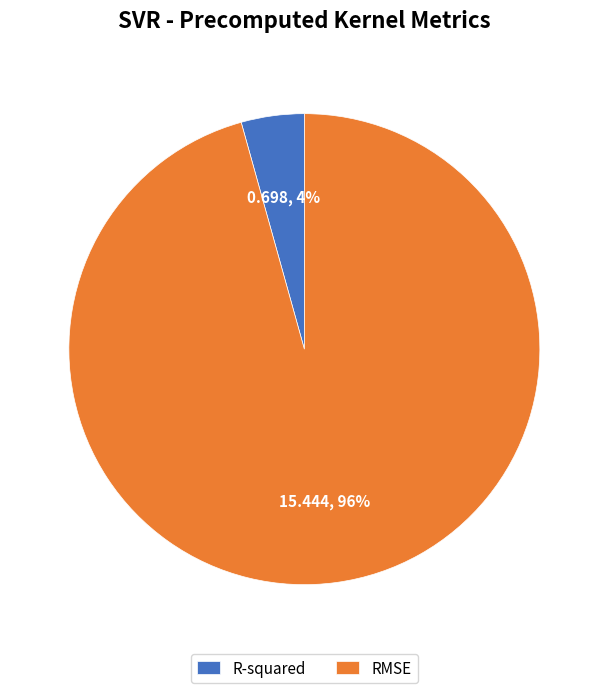

To the nearest percent, what is the average slice percentage?

50%